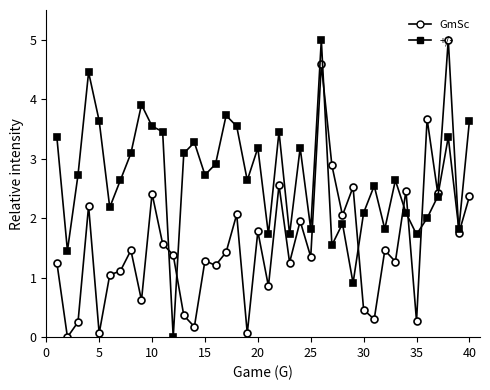

What are all the series names shown in the legend?

GmSc, +/-